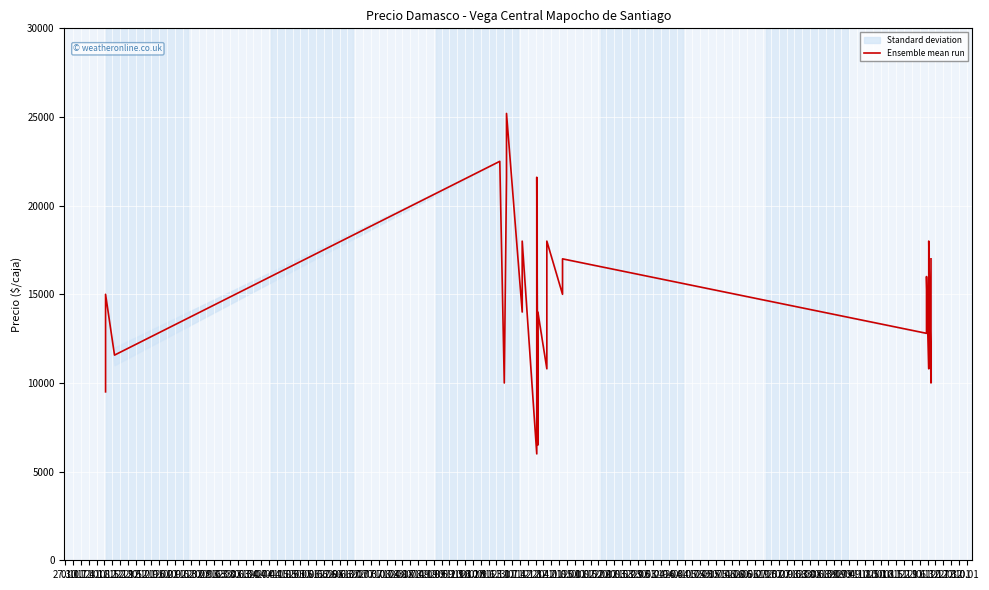

Does the chart display data point markers on the line(s)?

No